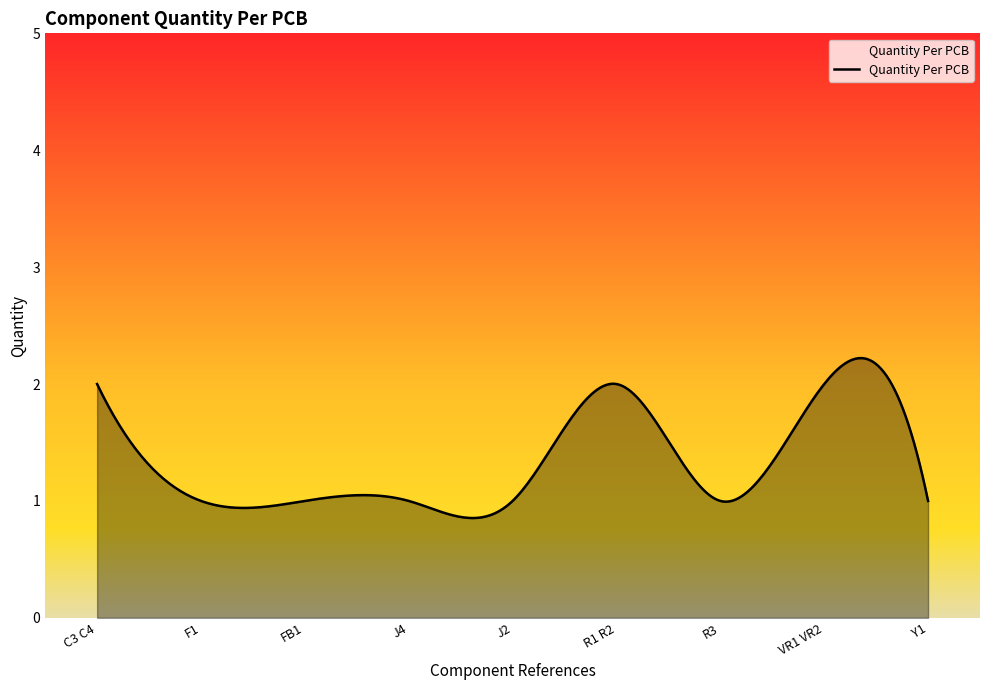

What is the difference between the maximum and minimum values?

1.4